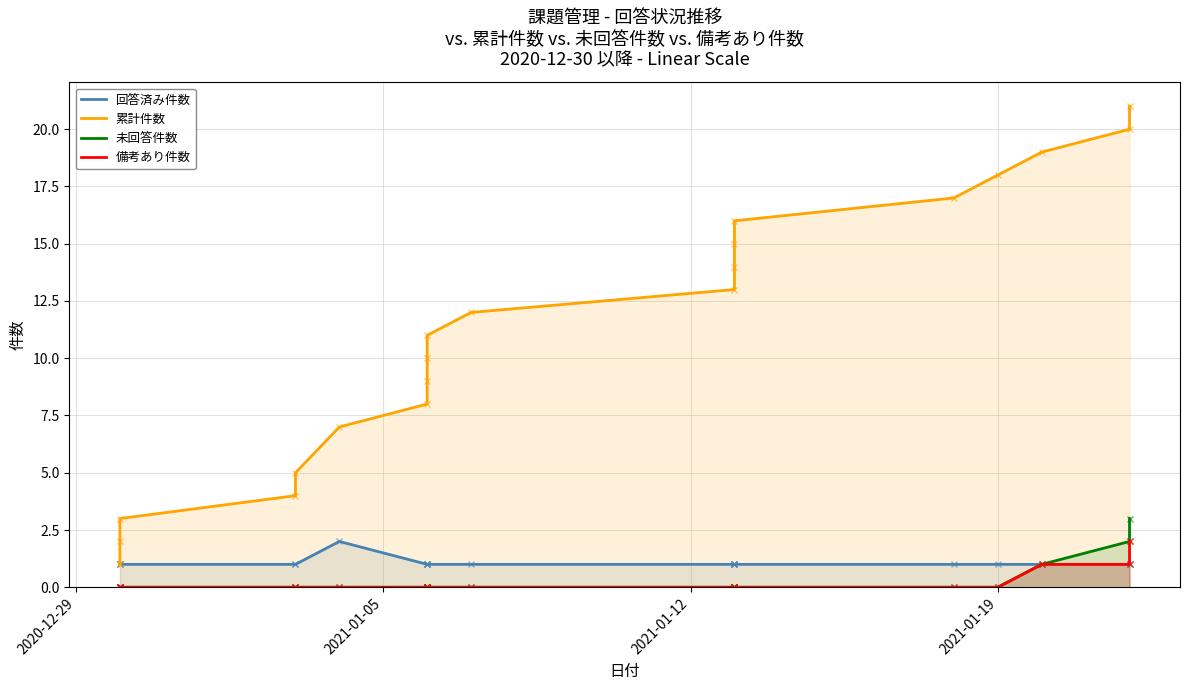

How many values in the 累計件数 series are below 12?

10